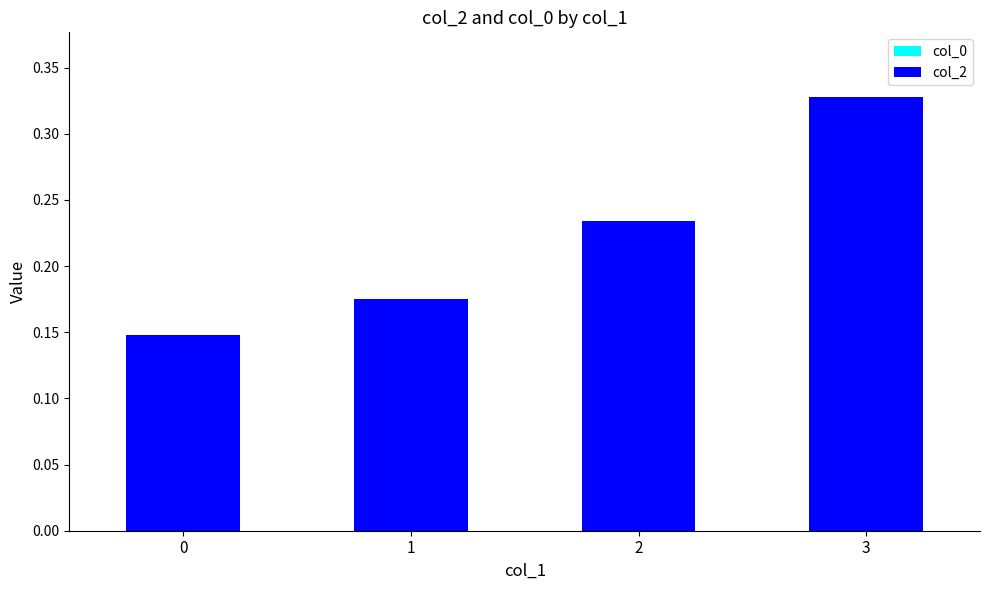

How many values are between 0 and 1?

4